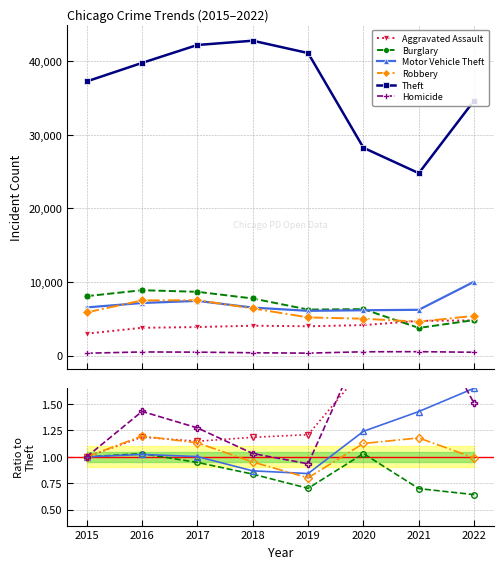

Which series has the largest total across all categories?

Theft